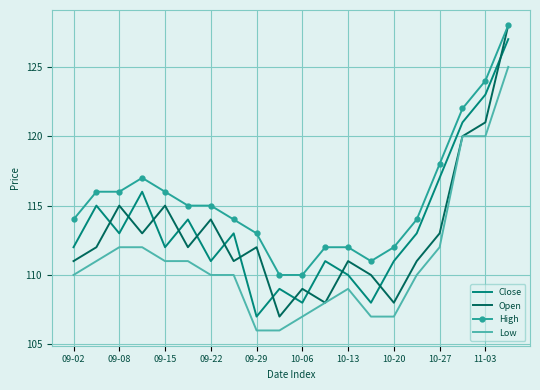

What is the minimum value for Close?

107